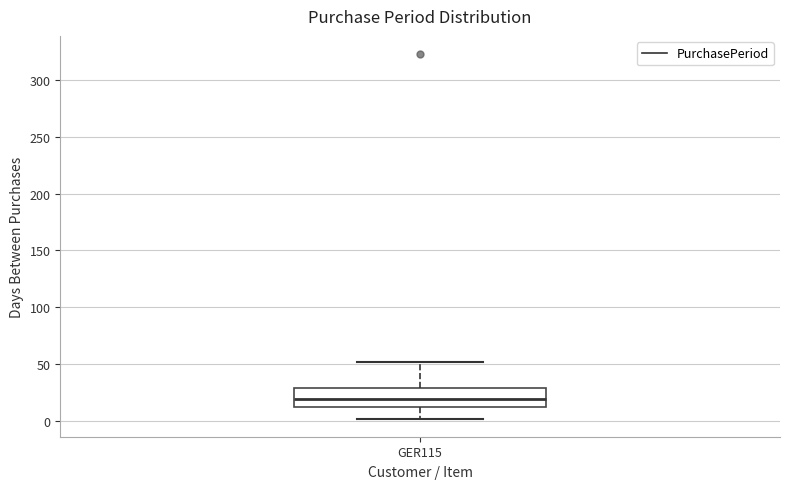

Transcribe this box plot: give where the median line is, the range the box spans, and where the two whiskers end, as read against the y-axis. The values are not printed on the chart, so give them approximately, as read against the axis.

median 20, box 15 to 30, whiskers 0 to 50